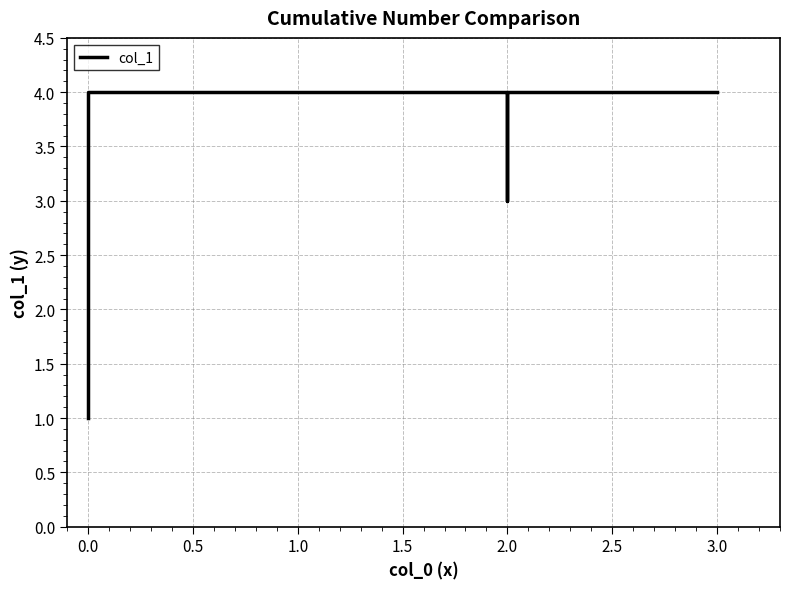

What is the maximum value shown in the chart?

4